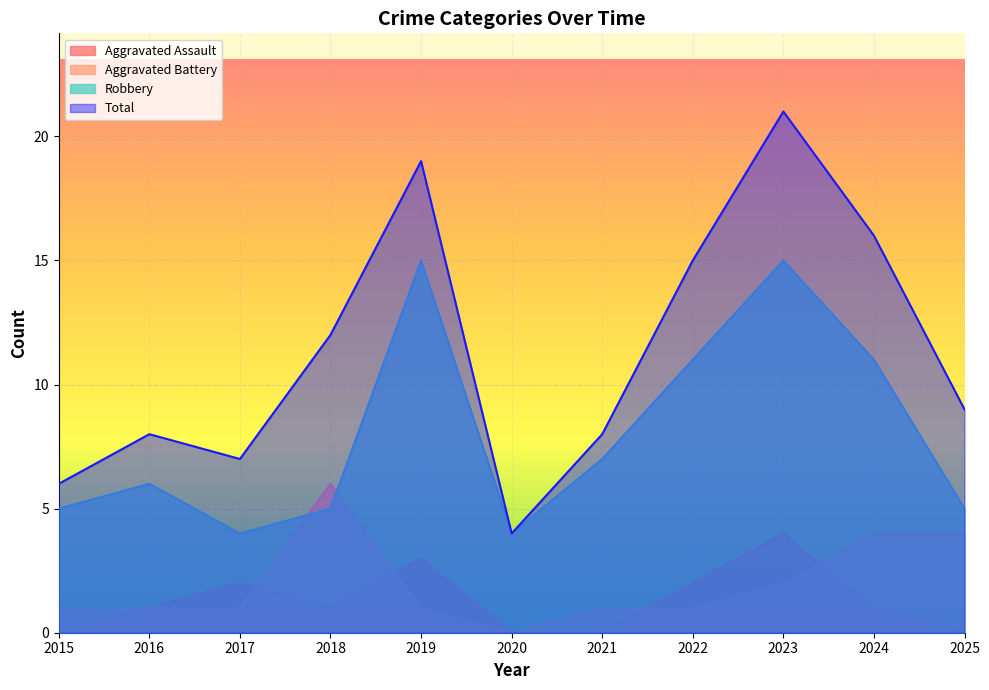

What is the approximate value of Robbery at 2021?

7